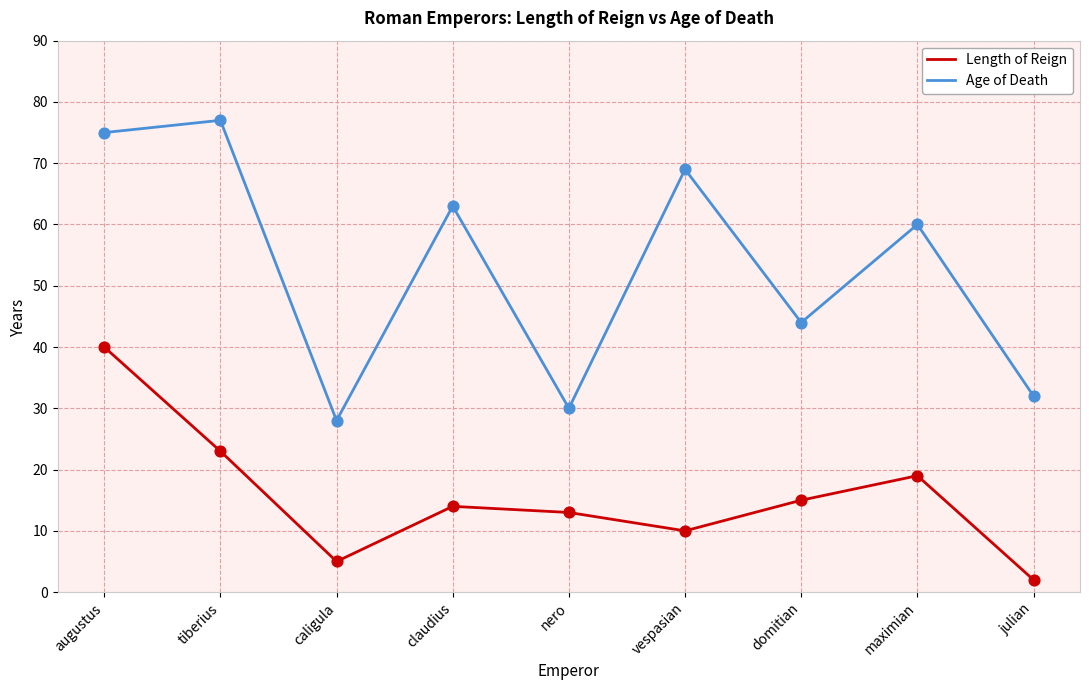

What are all the series names shown in the legend?

Length of Reign, Age of Death